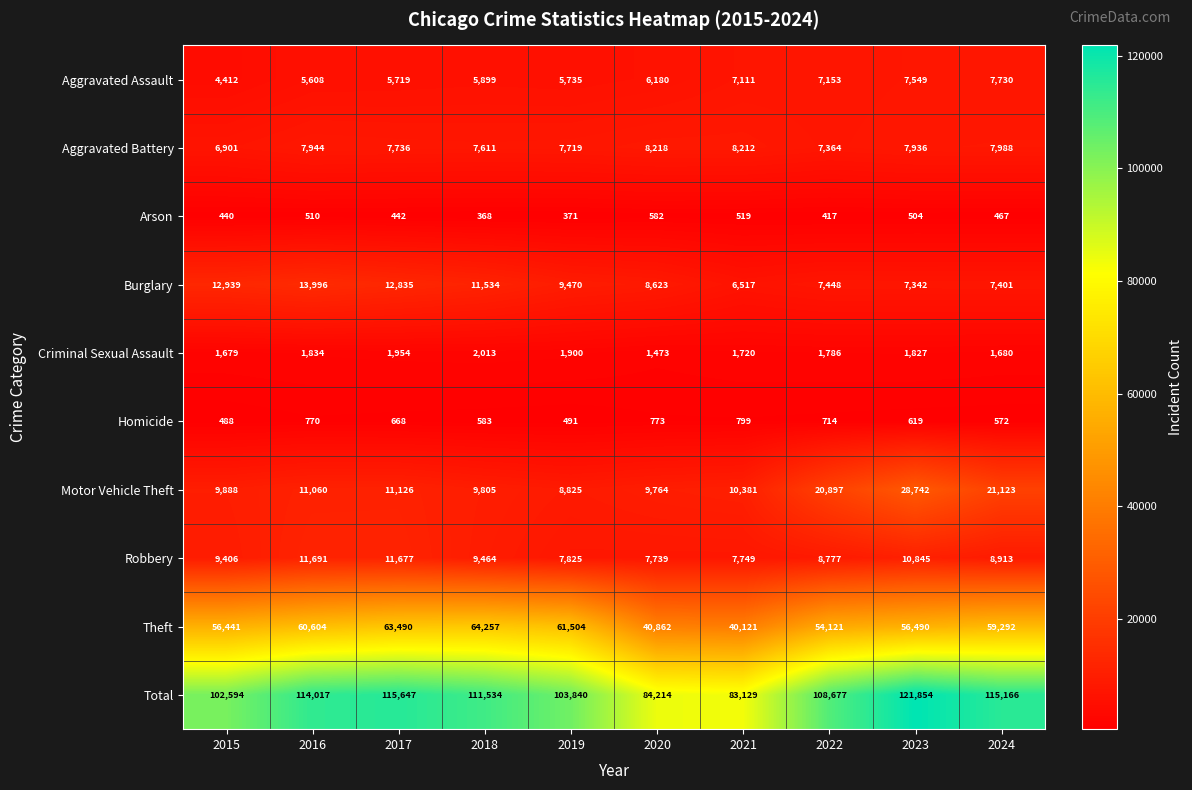

Is it true that Robbery equals 7885 at 2017?

False